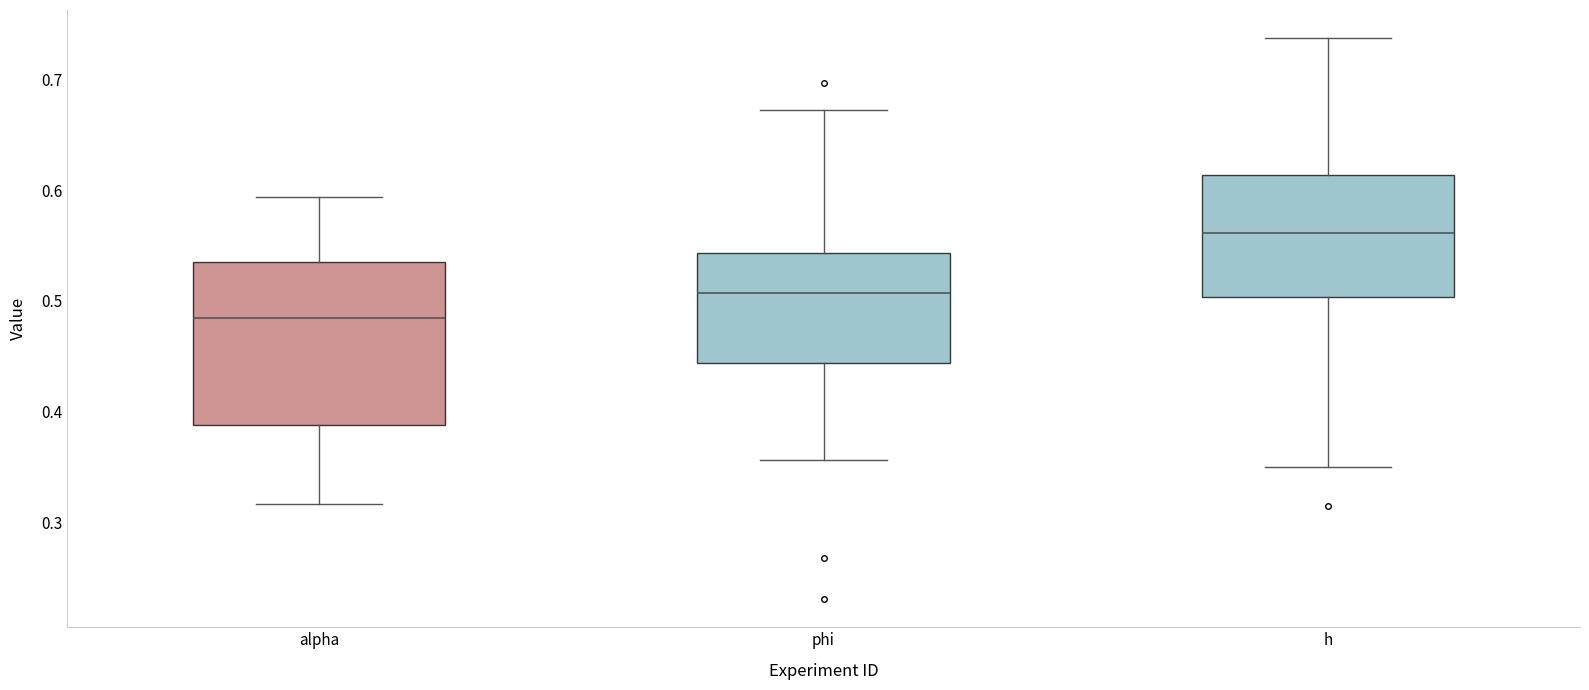

Reading left to right, transcribe this box plot: for each box, give where its median line is, the range the box spans, and where its two whiskers end, as read against the y-axis. The values are not printed on the chart, so give them approximately, as read against the axis.

alpha: median 0.48, box 0.39 to 0.54, whiskers 0.32 to 0.59
phi: median 0.51, box 0.44 to 0.54, whiskers 0.36 to 0.67
h: median 0.56, box 0.50 to 0.61, whiskers 0.35 to 0.74